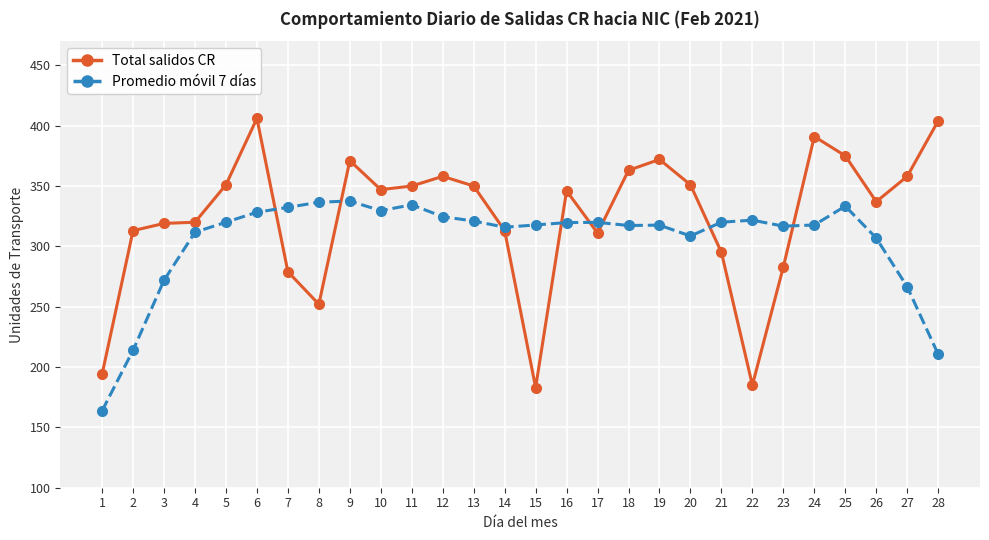

What is the spread (max minus min) of values at 6?

77.7